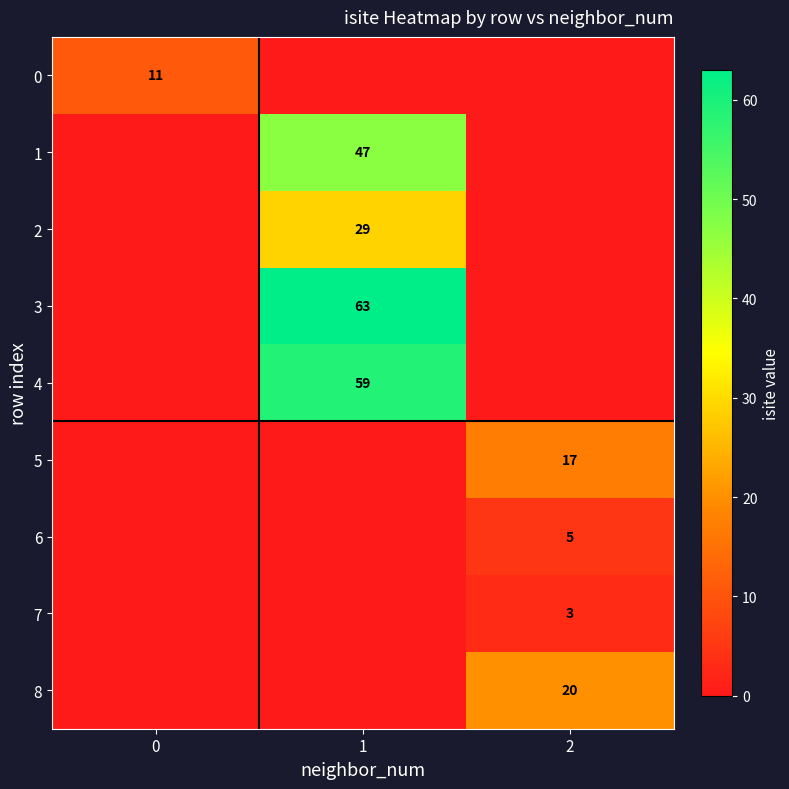

Is it true that 6 equals 5 at 2?

True